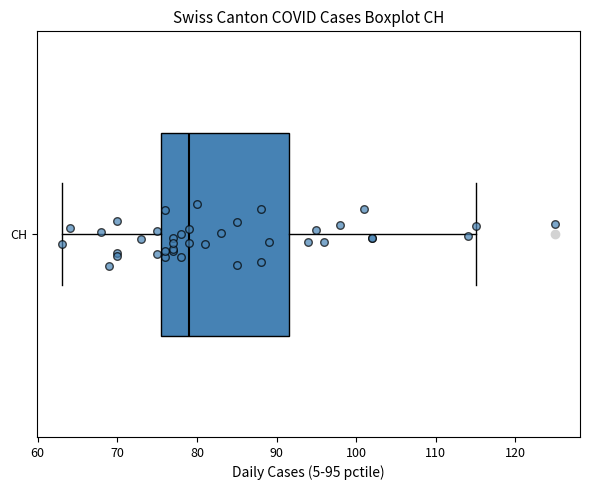

Transcribe this box plot: give where the median line is, the range the box spans, and where the two whiskers end, as read against the x-axis. The values are not printed on the chart, so give them approximately, as read against the axis.

median 79, box 76 to 92, whiskers 63 to 115